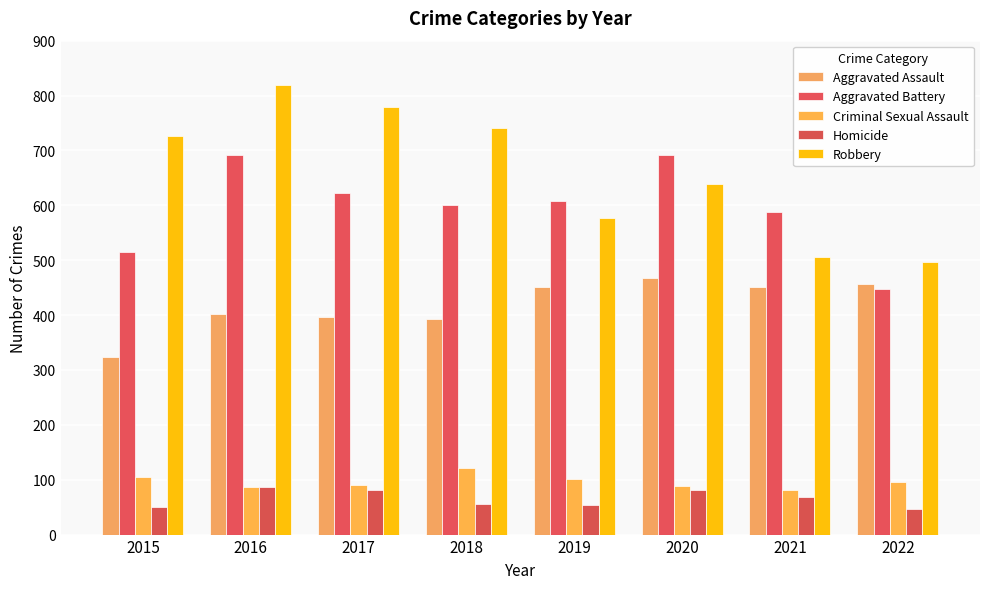

Reading right to left, transcribe all the data shown in this chart.

Aggravated Assault: 2022=457	2021=452	2020=468	2019=452	2018=392	2017=396	2016=402	2015=323
Aggravated Battery: 2022=448	2021=587	2020=691	2019=608	2018=600	2017=623	2016=691	2015=515
Criminal Sexual Assault: 2022=95	2021=82	2020=89	2019=102	2018=122	2017=90	2016=87	2015=105
Homicide: 2022=47	2021=69	2020=81	2019=53	2018=56	2017=82	2016=87	2015=50
Robbery: 2022=496	2021=506	2020=639	2019=577	2018=741	2017=780	2016=819	2015=726